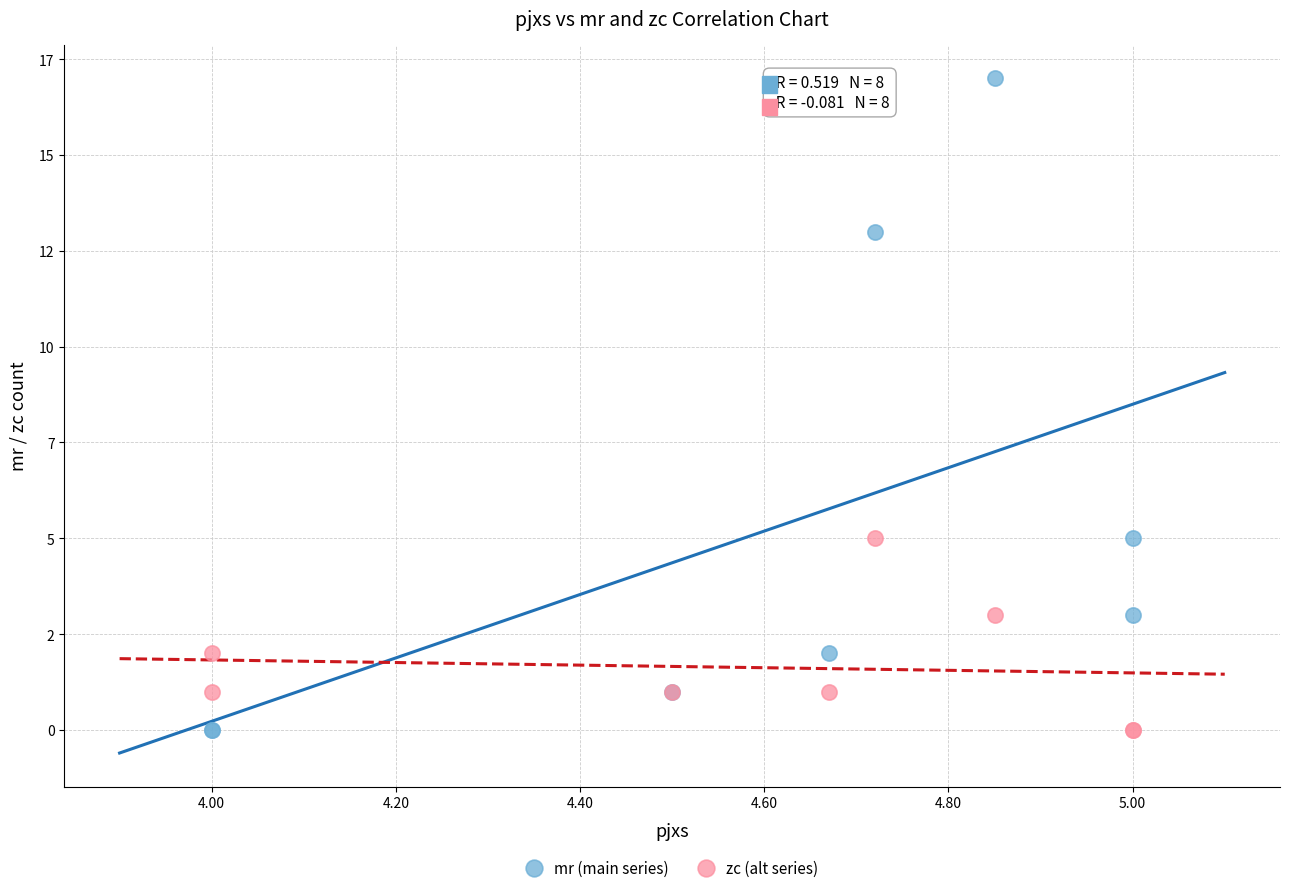

What are all the series names shown in the legend?

mr (main series), zc (alt series)